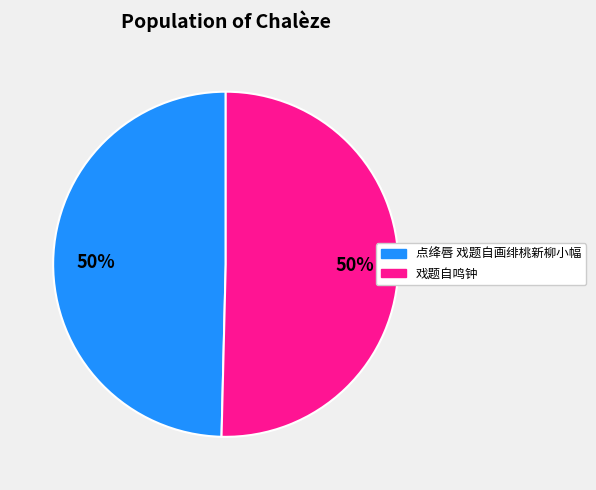

Is the sum of 戏题自鸣钟 and 点绛唇 戏题自画绯桃新柳小幅 greater than half?

Yes